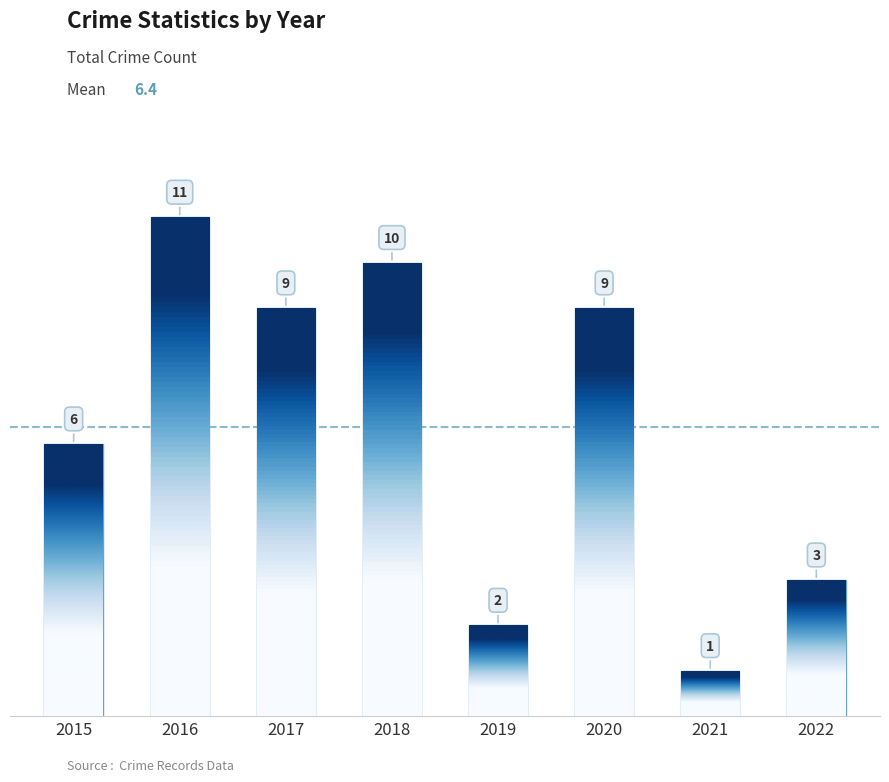

What is the difference between the values at 2016 and 2022?

8